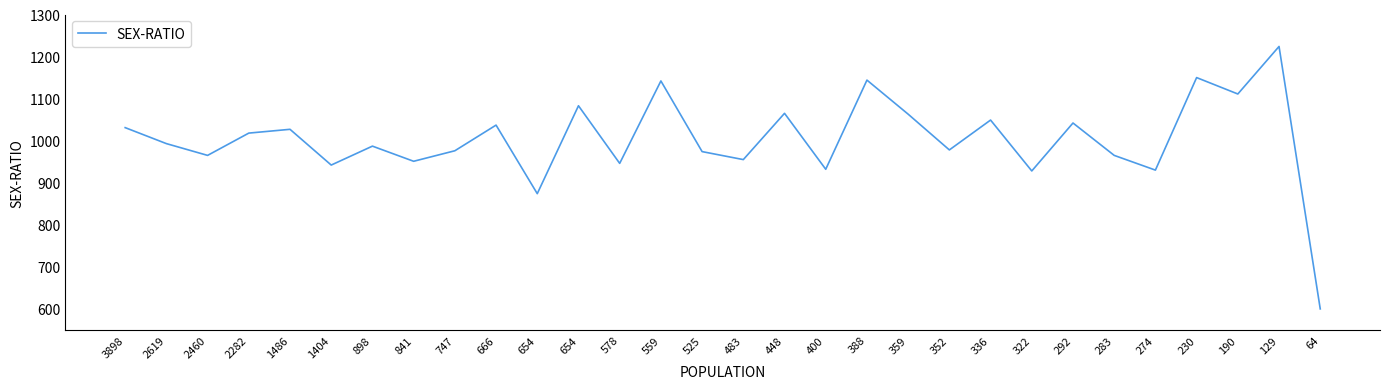

What is the greatest value displayed?

1224